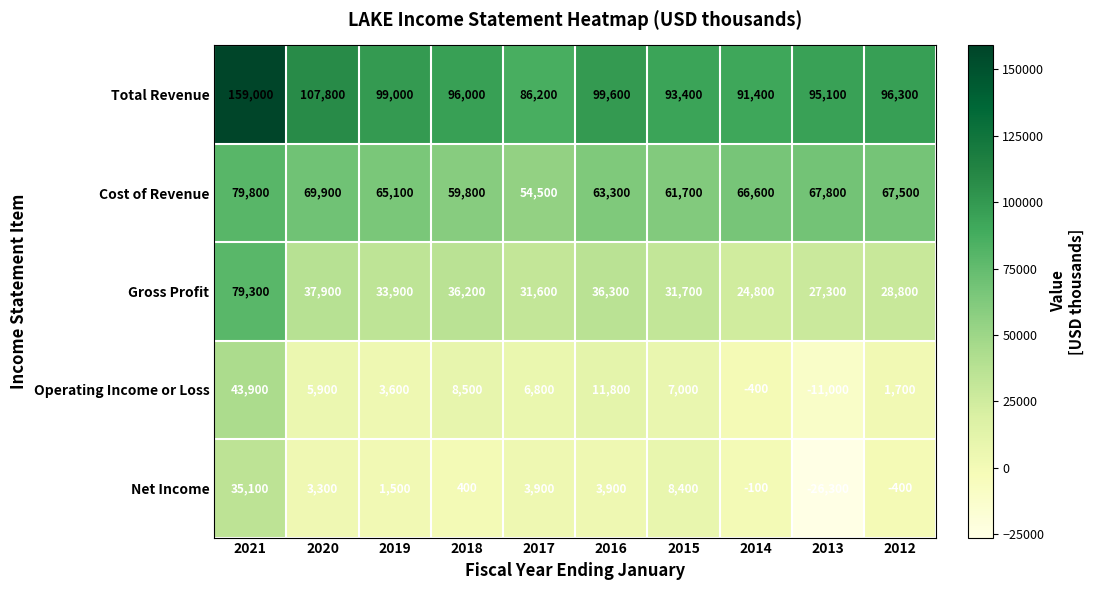

Count the number of categories in the chart.

10